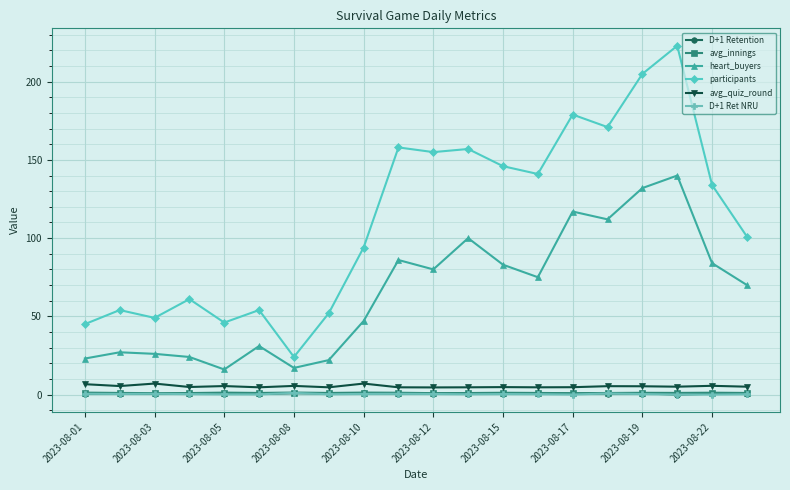

Is this an area chart (filled region under the line)?

No